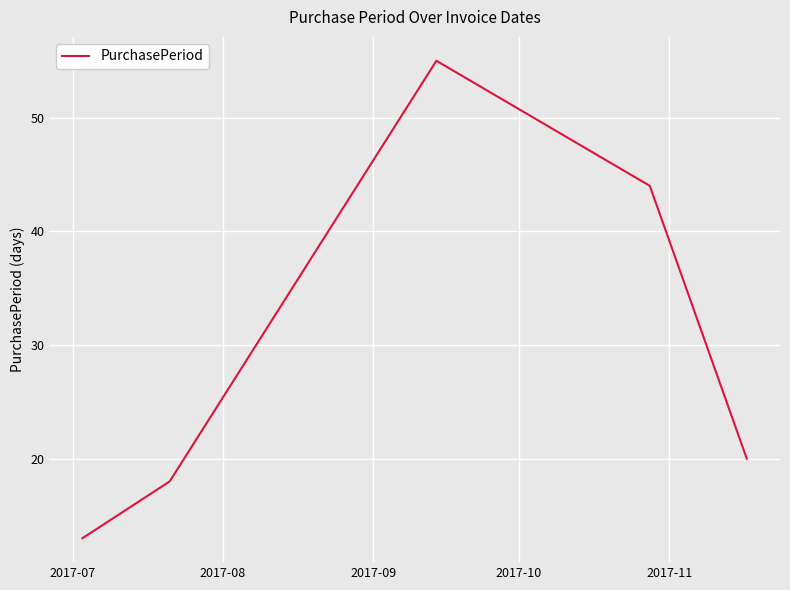

How many values are below 20?

2